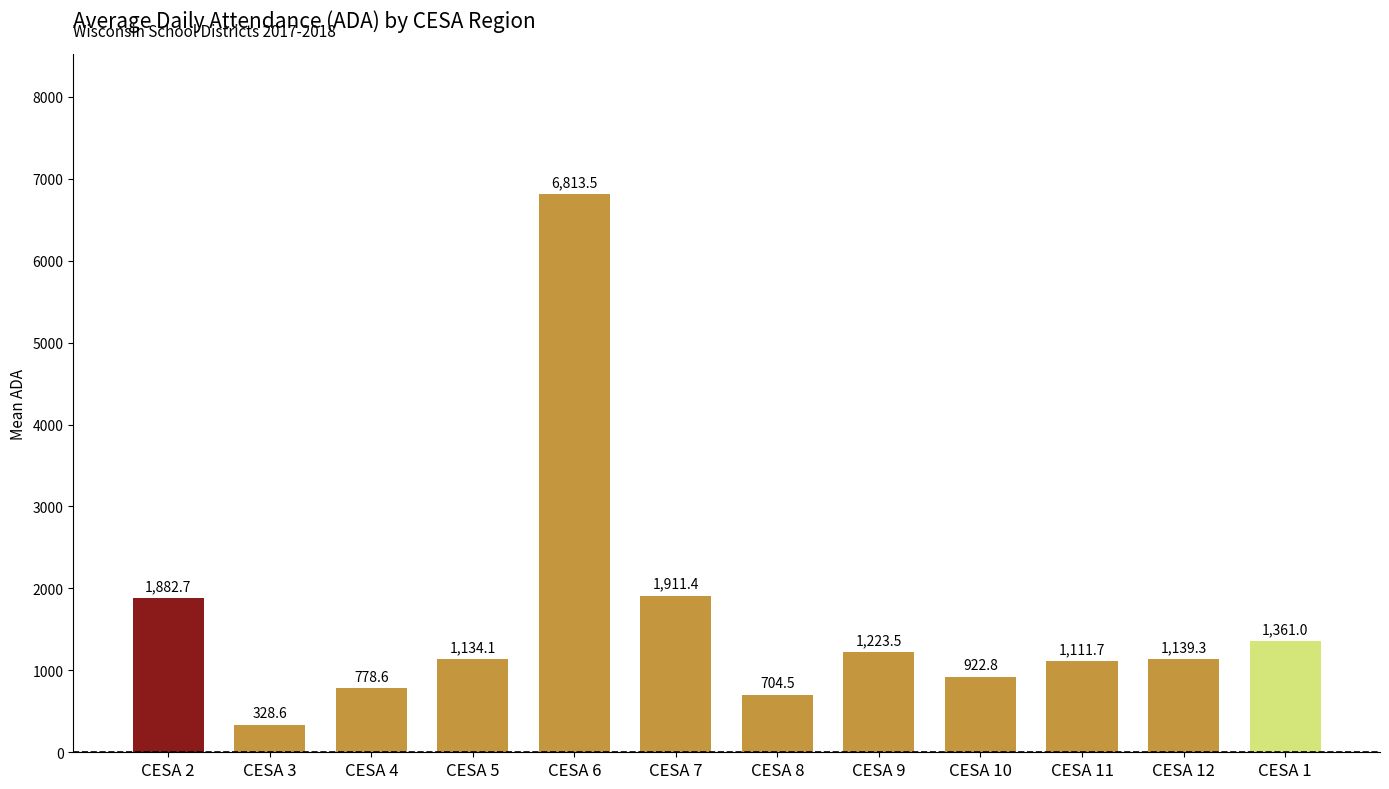

What is the label of the 1st bar from the left?

CESA 2